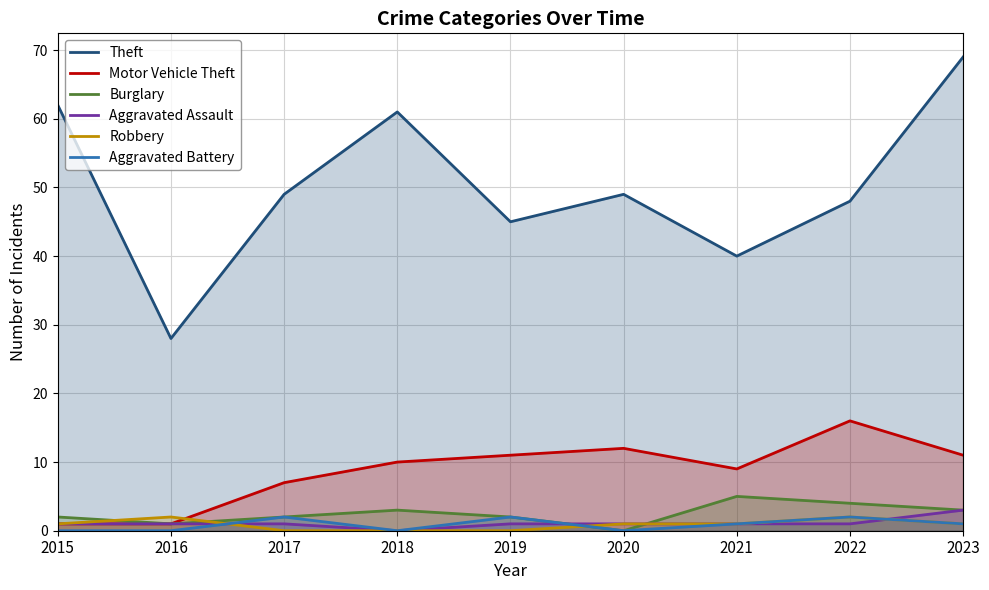

How many lines are shown in the chart?

6